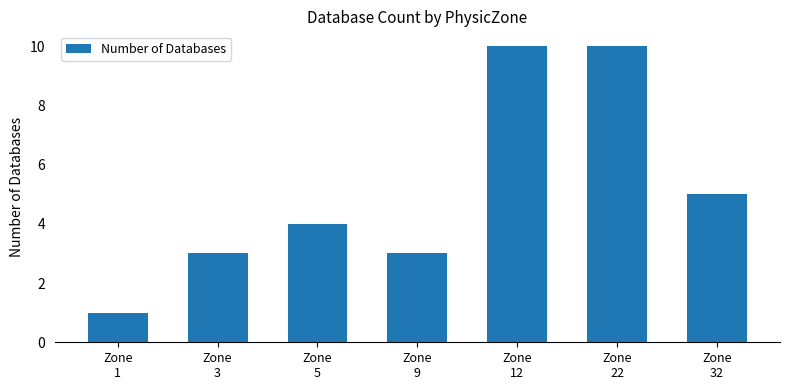

How many series are shown in this chart?

1